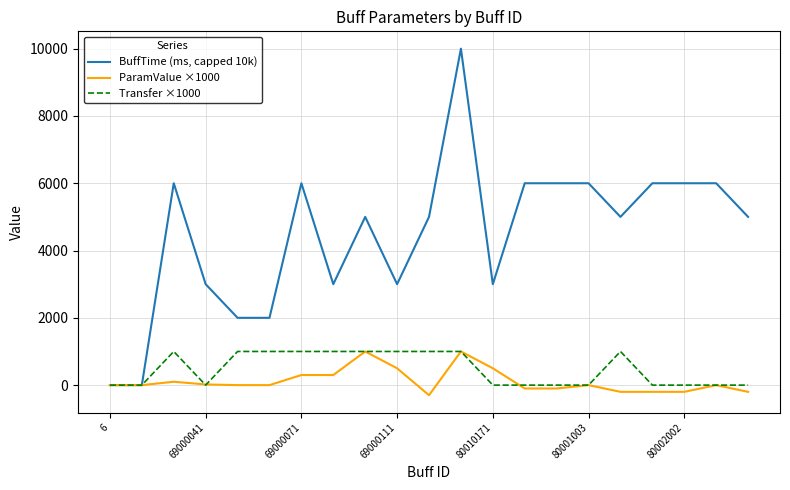

How many values in the BuffTime (ms, capped 10k) series are below 5000?

8